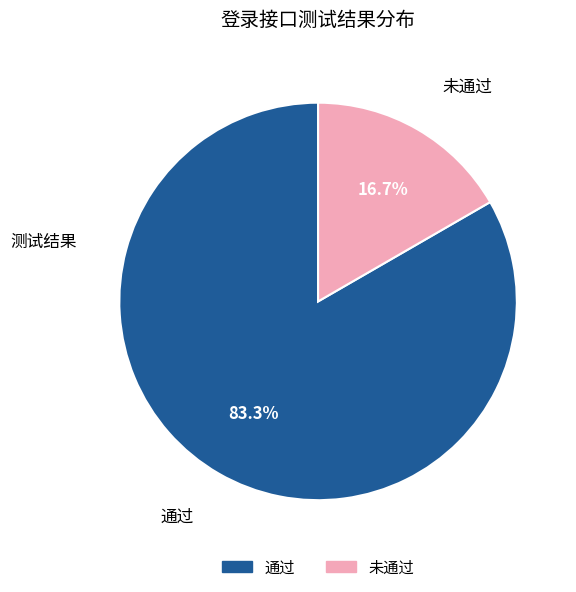

To the nearest percent, what is the average slice percentage?

50%